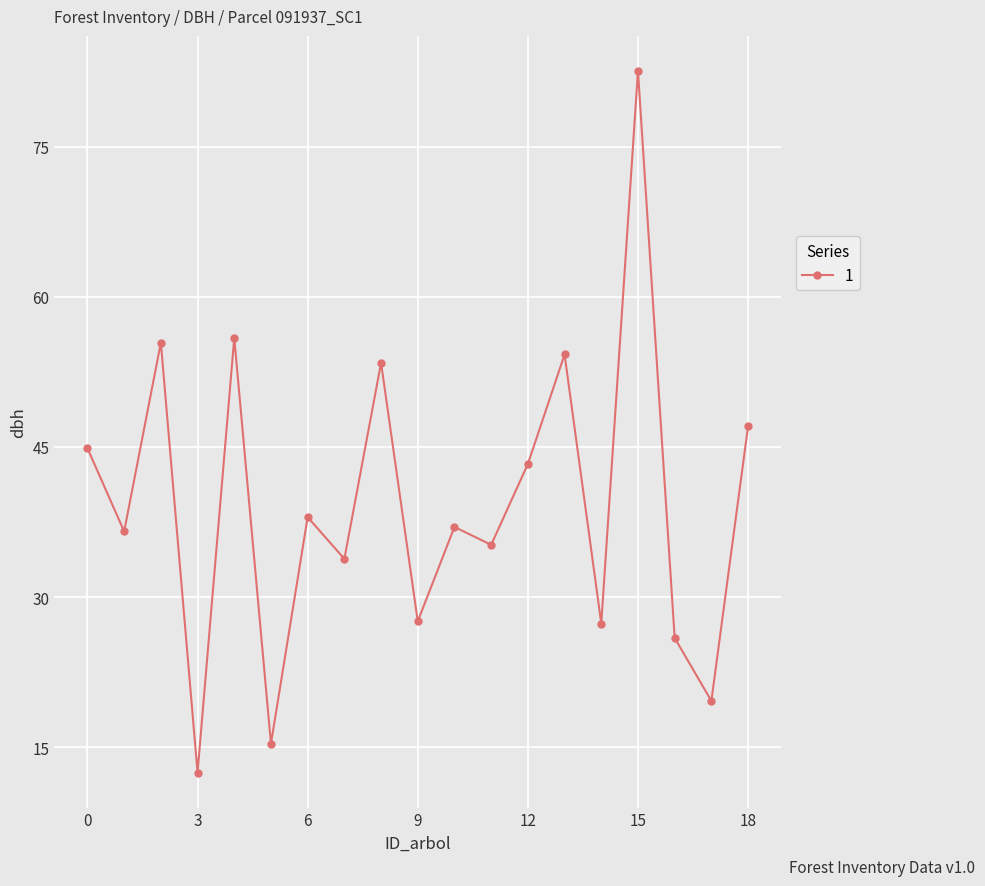

True or false: there are more than 1 points higher than both neighbors.

True